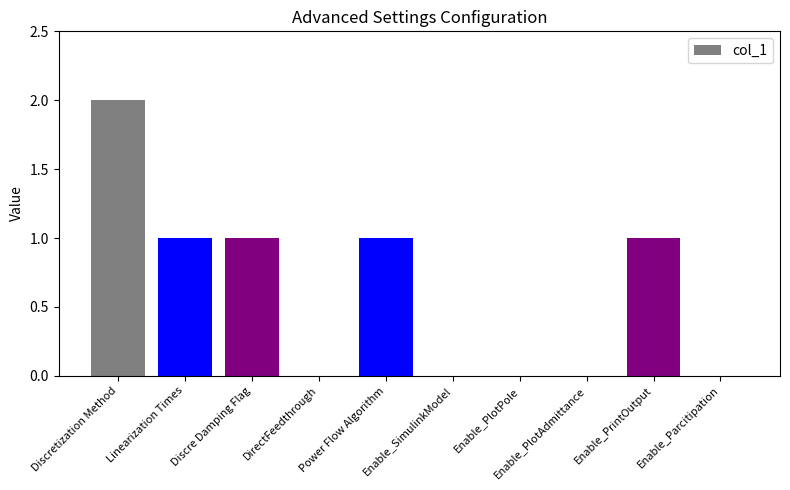

What is the greatest value displayed?

2